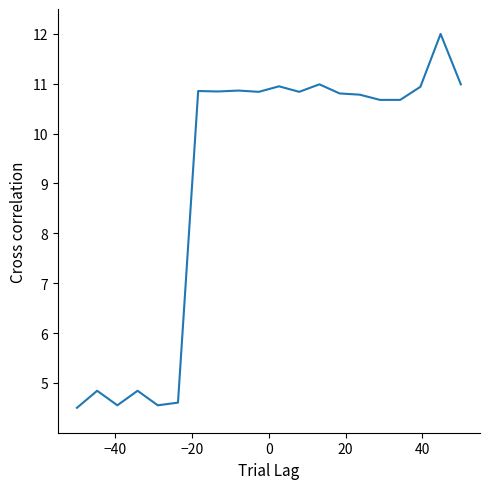

What is the greatest value displayed?

12.0